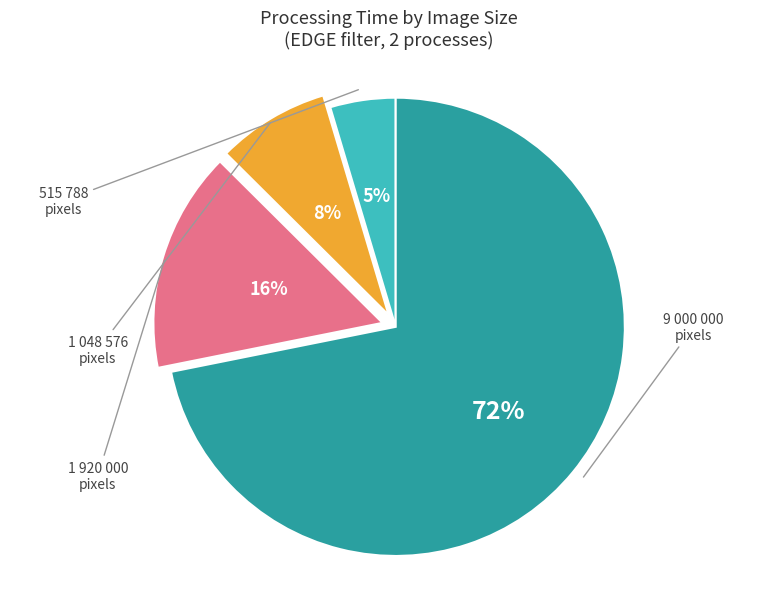

How many slices are in this pie chart?

4